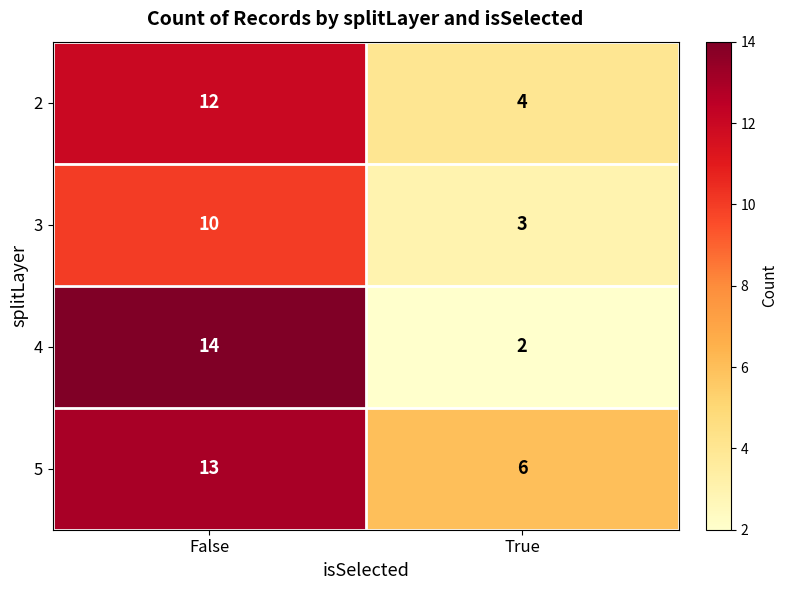

The 2 series shows 12 at False. True or false?

True